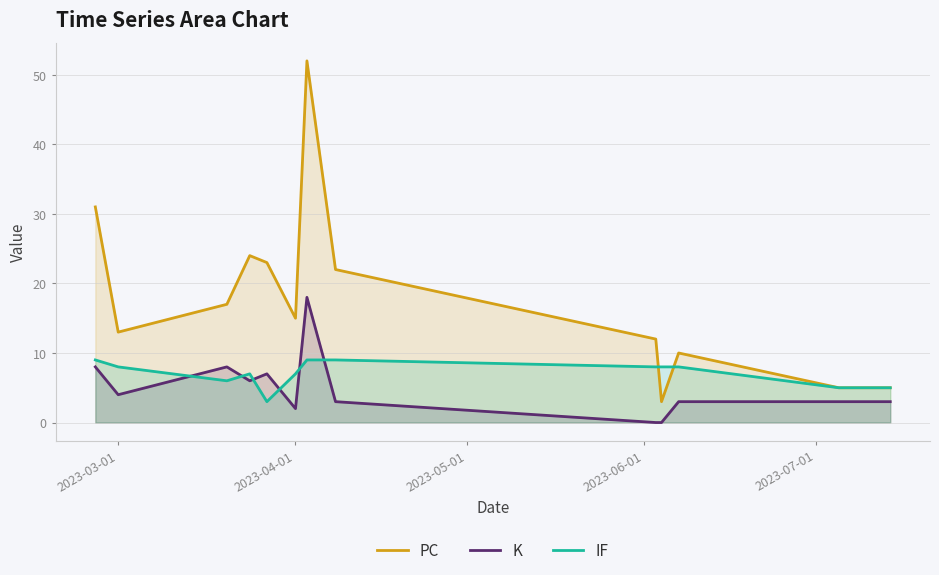

True or false: IF has more than 1 points higher than both neighbors.

False